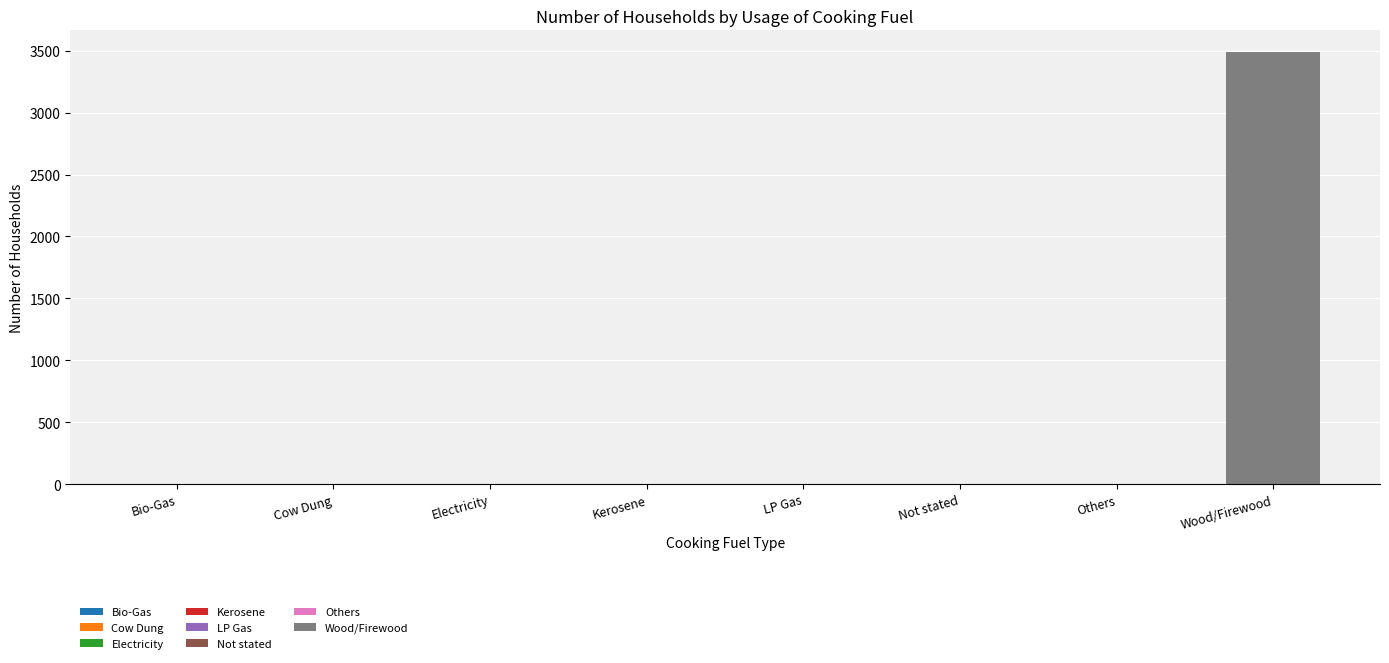

How many values are below 3?

3